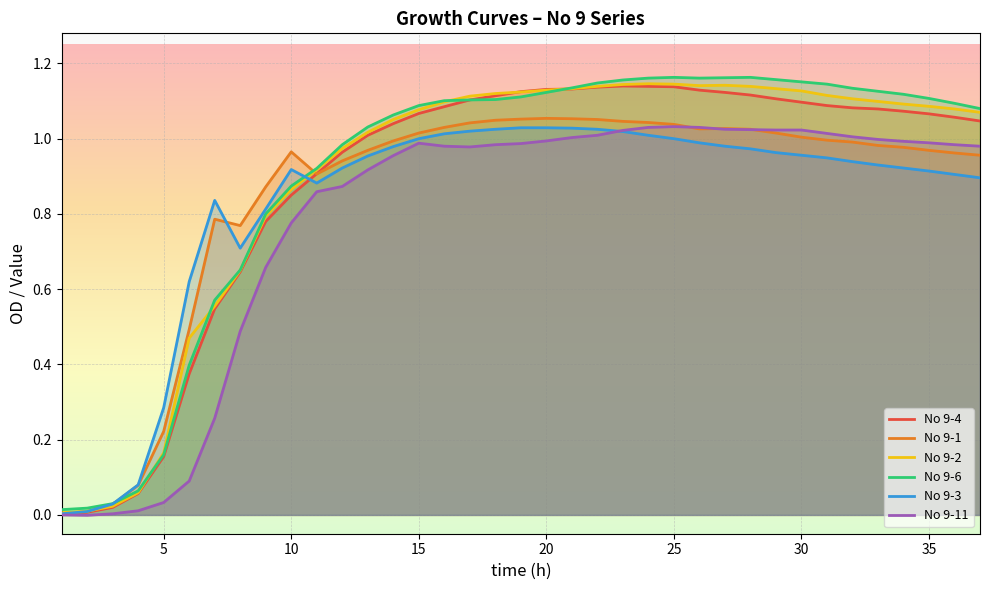

What is the difference between the maximum and second lowest values in the No 9-3 series?

1.0